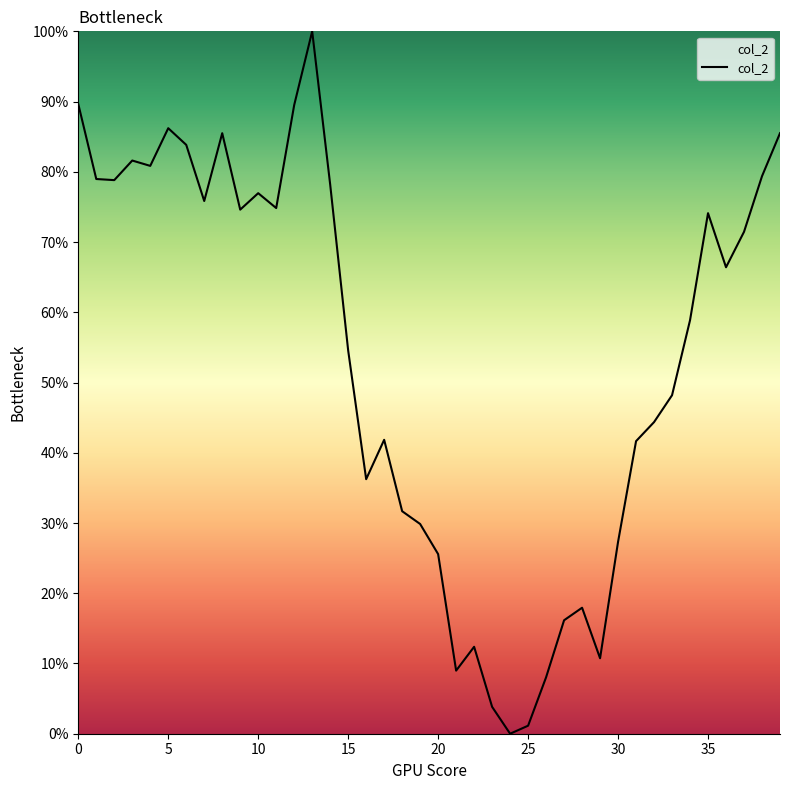

What is the greatest value displayed?

100.0